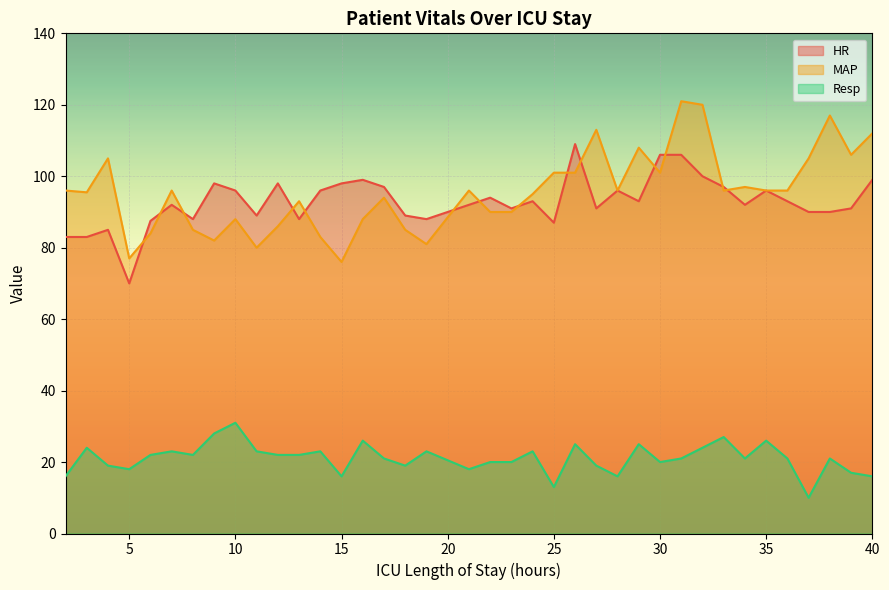

Which series has the widest spread of values?

MAP